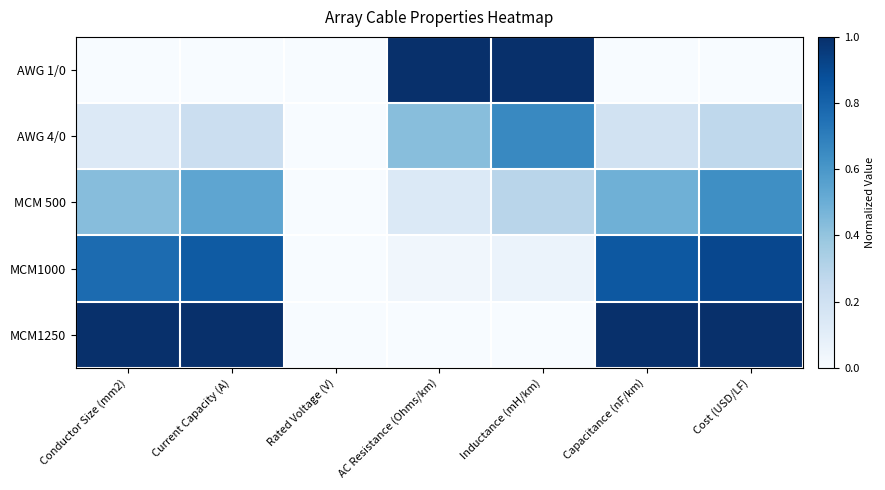

Reading left to right, extract all data points from this chart.

AWG 1/0: Conductor Size (mm2)=0.0	Current Capacity (A)=0.0	Rated Voltage (V)=0.0	AC Resistance (Ohms/km)=1.0	Inductance (mH/km)=1.0	Capacitance (nF/km)=0.0	Cost (USD/LF)=0.0
AWG 4/0: Conductor Size (mm2)=0.1	Current Capacity (A)=0.2	Rated Voltage (V)=0.0	AC Resistance (Ohms/km)=0.4	Inductance (mH/km)=0.7	Capacitance (nF/km)=0.2	Cost (USD/LF)=0.3
MCM 500: Conductor Size (mm2)=0.4	Current Capacity (A)=0.5	Rated Voltage (V)=0.0	AC Resistance (Ohms/km)=0.1	Inductance (mH/km)=0.3	Capacitance (nF/km)=0.5	Cost (USD/LF)=0.6
MCM1000: Conductor Size (mm2)=0.8	Current Capacity (A)=0.8	Rated Voltage (V)=0.0	AC Resistance (Ohms/km)=0.0	Inductance (mH/km)=0.1	Capacitance (nF/km)=0.8	Cost (USD/LF)=0.9
MCM1250: Conductor Size (mm2)=1.0	Current Capacity (A)=1.0	Rated Voltage (V)=0.0	AC Resistance (Ohms/km)=0.0	Inductance (mH/km)=0.0	Capacitance (nF/km)=1.0	Cost (USD/LF)=1.0